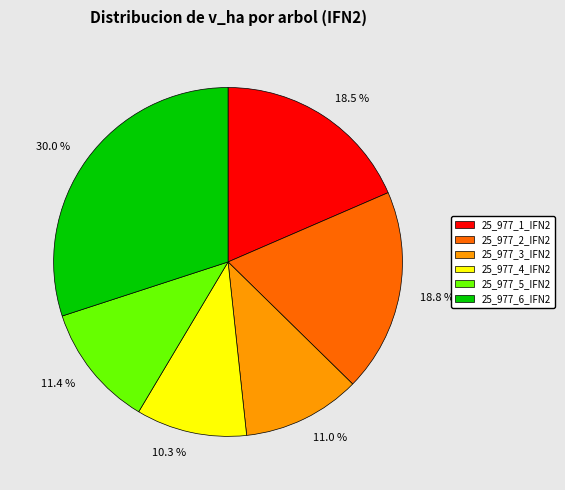

To the nearest percent, what is the combined percentage of 25_977_5_IFN2 and 25_977_1_IFN2?

30%